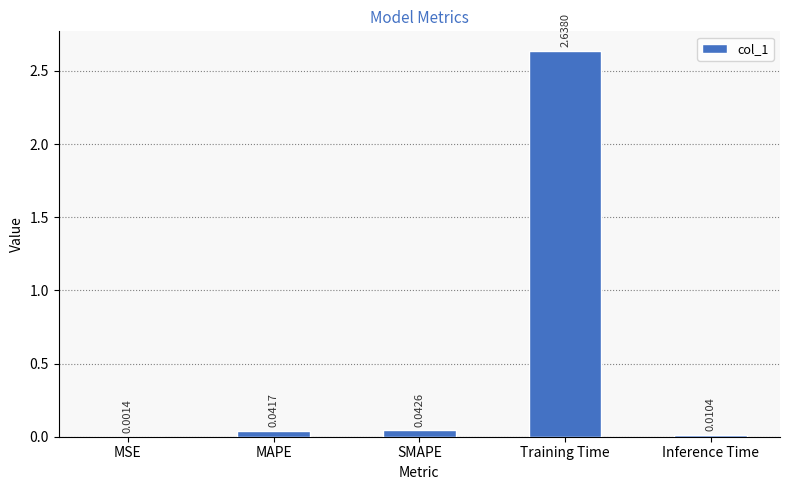

At which label is the value closest to 1?

SMAPE